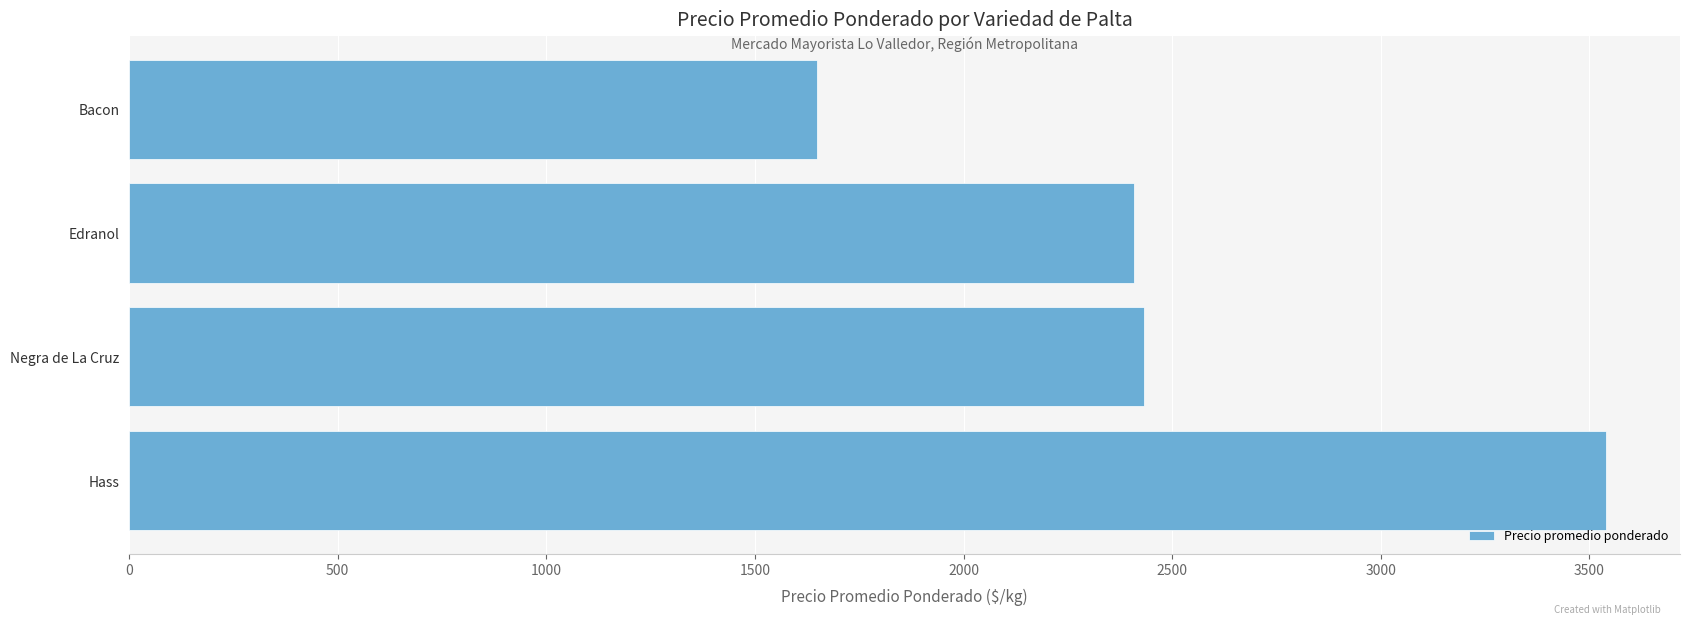

What is the maximum value shown in the chart?

3540